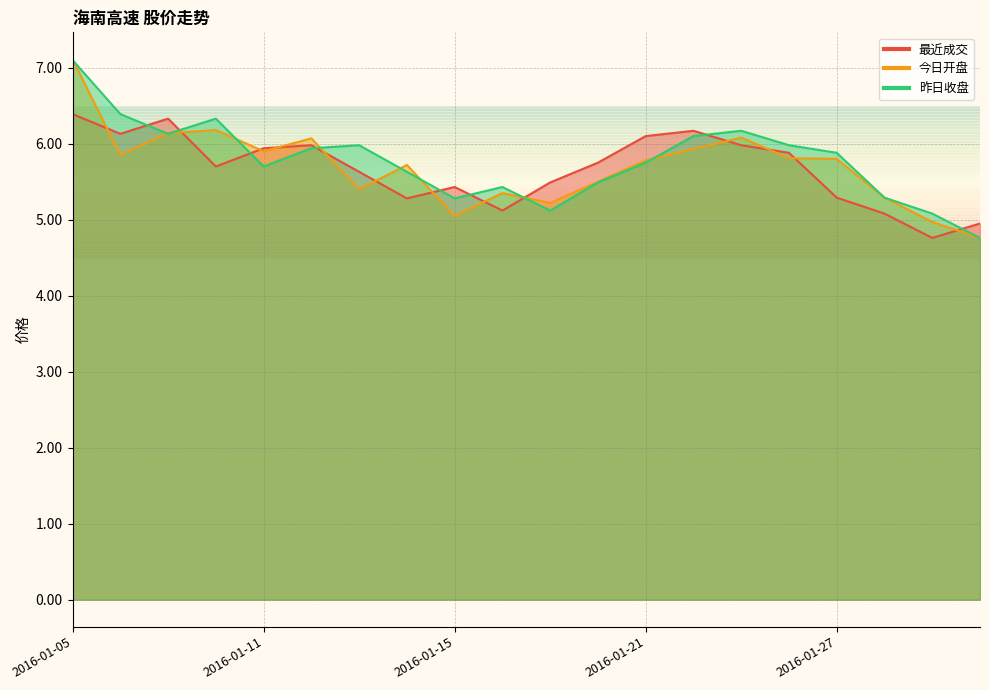

At which label is 今日开盘 closest to 5?

2016-01-29